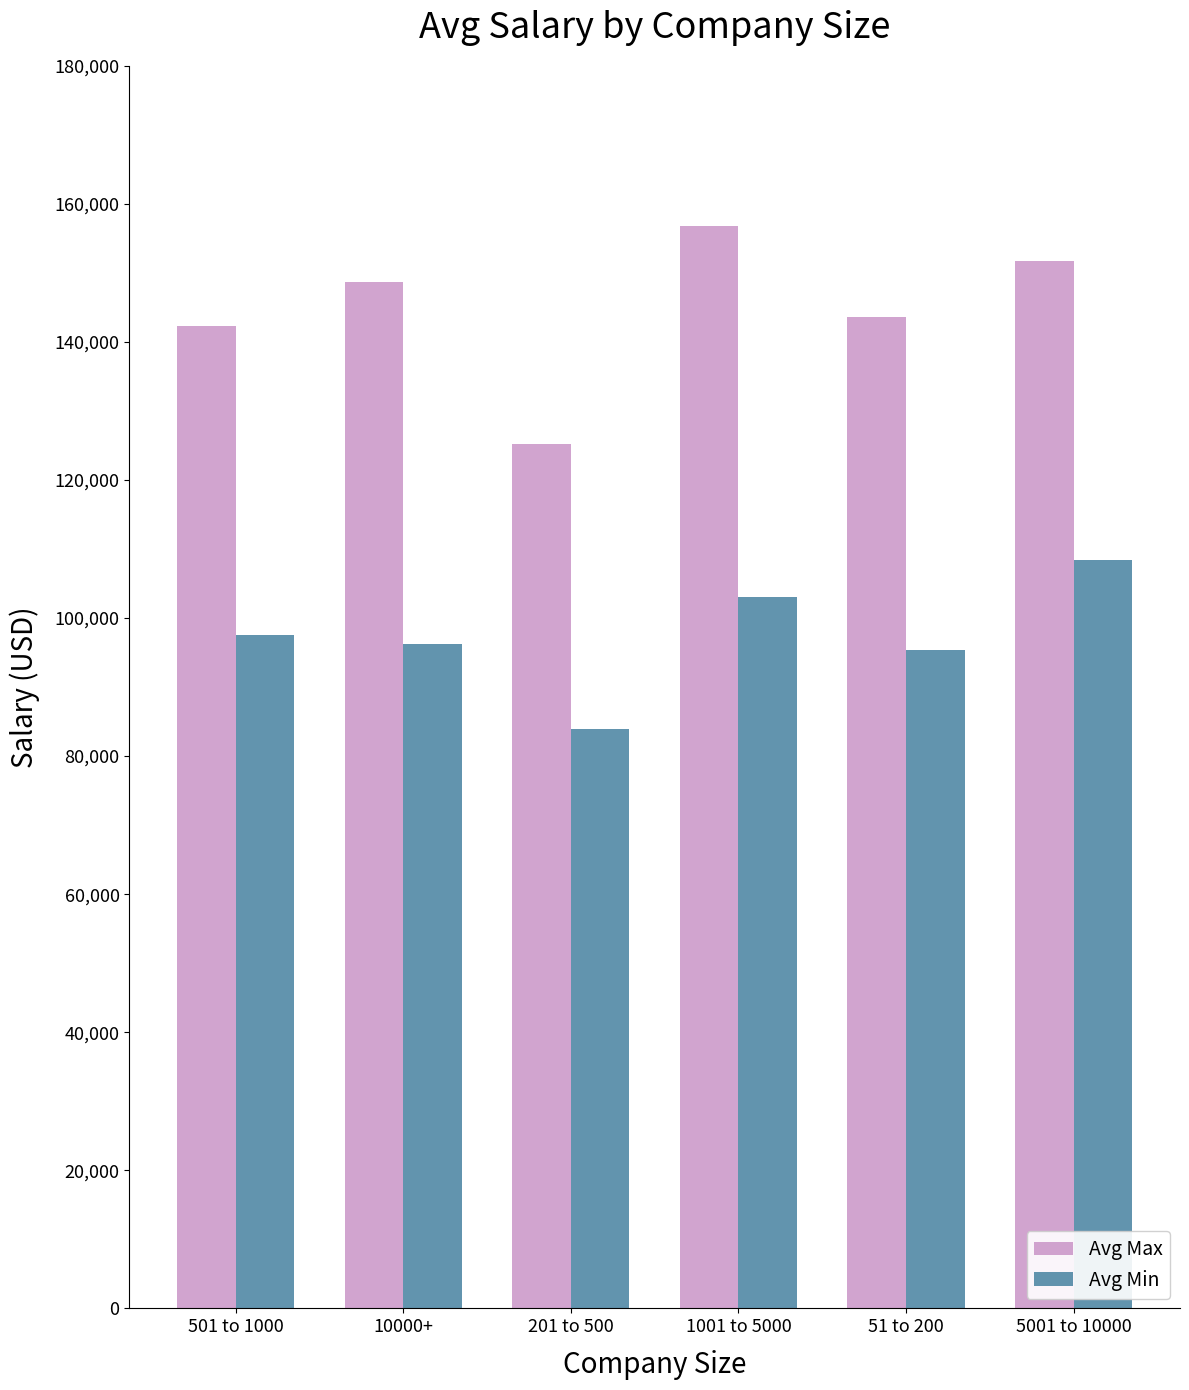

What is the label of the 6th bar from the right?

501 to 1000